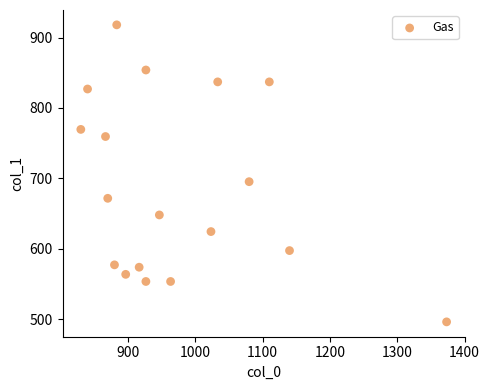

What is the range of X values (max minus min)?

543.3